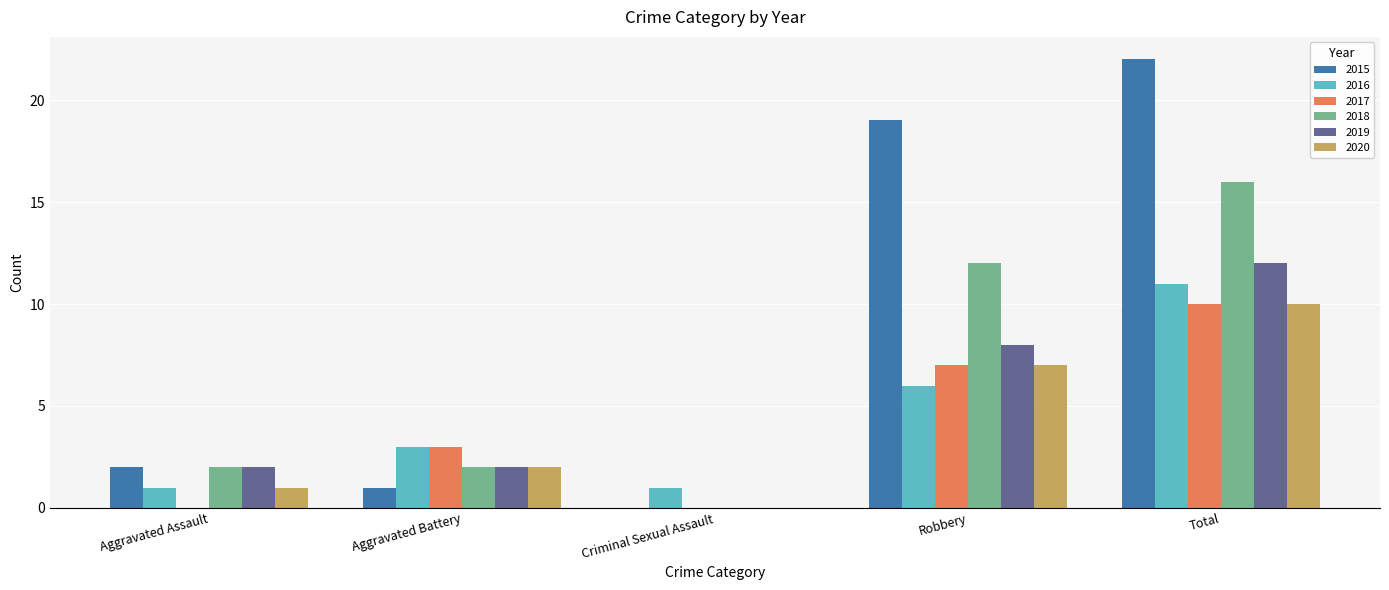

How many data points does each series have?

5